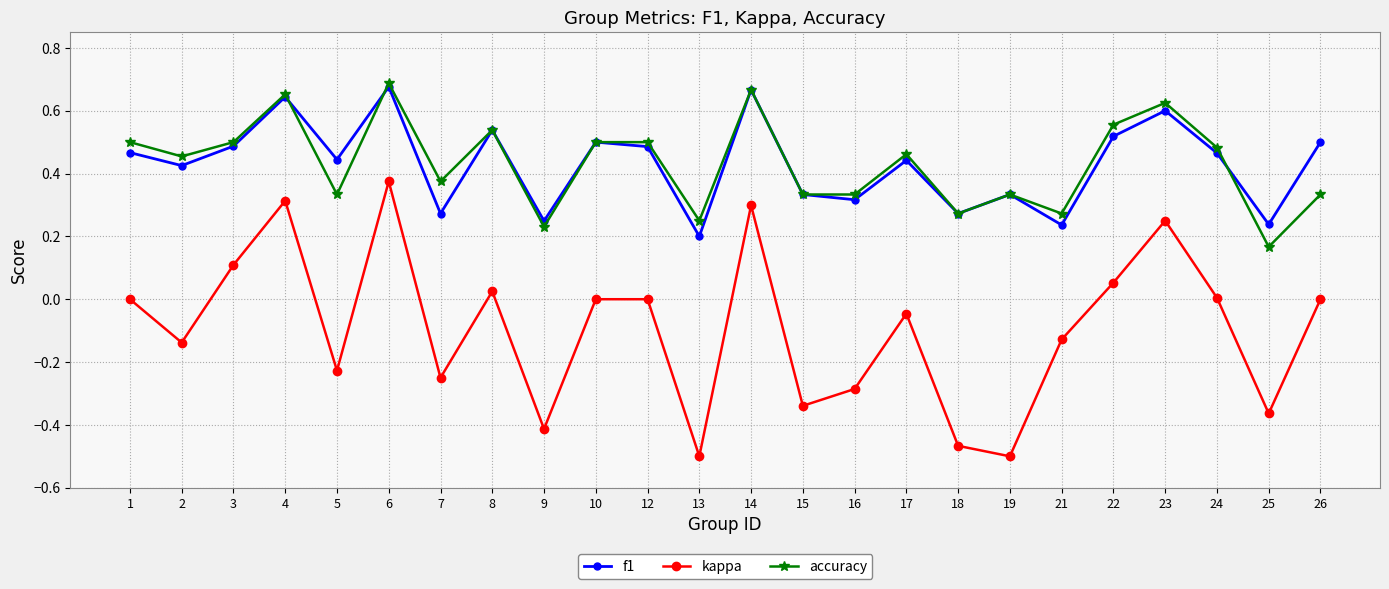

At which category is the sum across all series the highest?

6